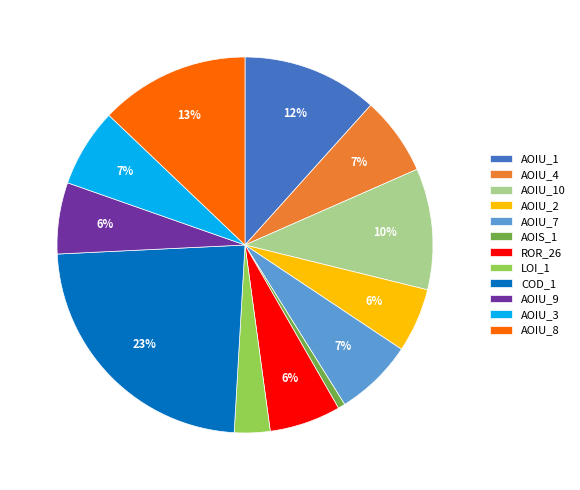

What is the ratio of the value at AOIU_4 to the value at COD_1?

0.3